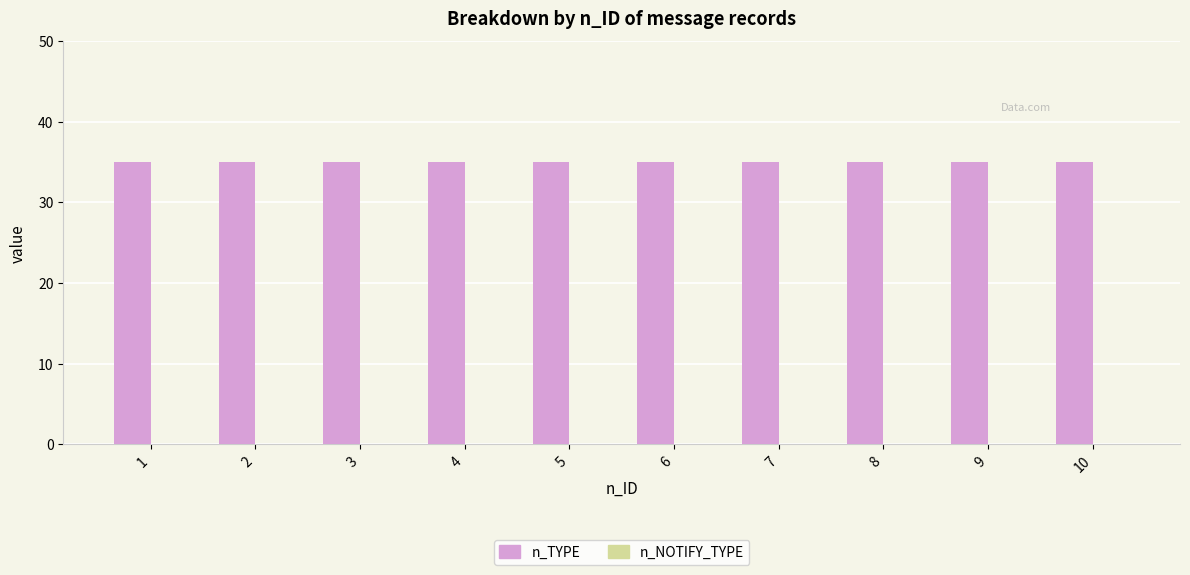

At which label is n_TYPE closest to 35?

1